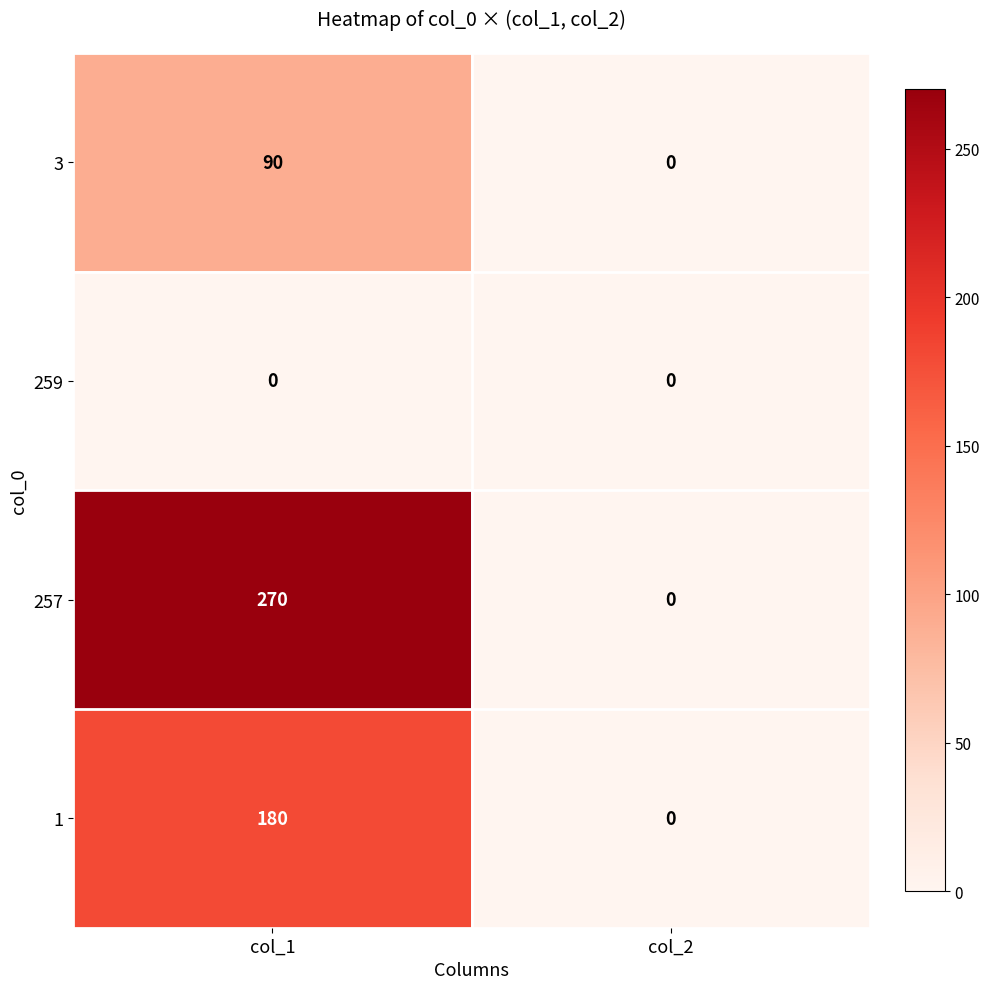

Rank the series by their average value, from highest to lowest.

257, 1, 3, 259